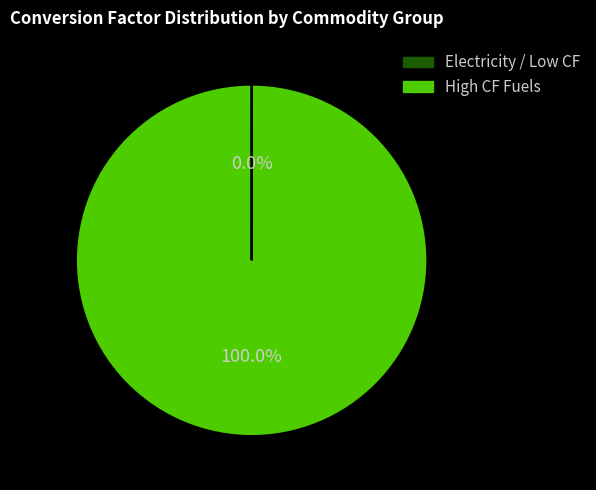

Does any single category account for the majority?

Yes